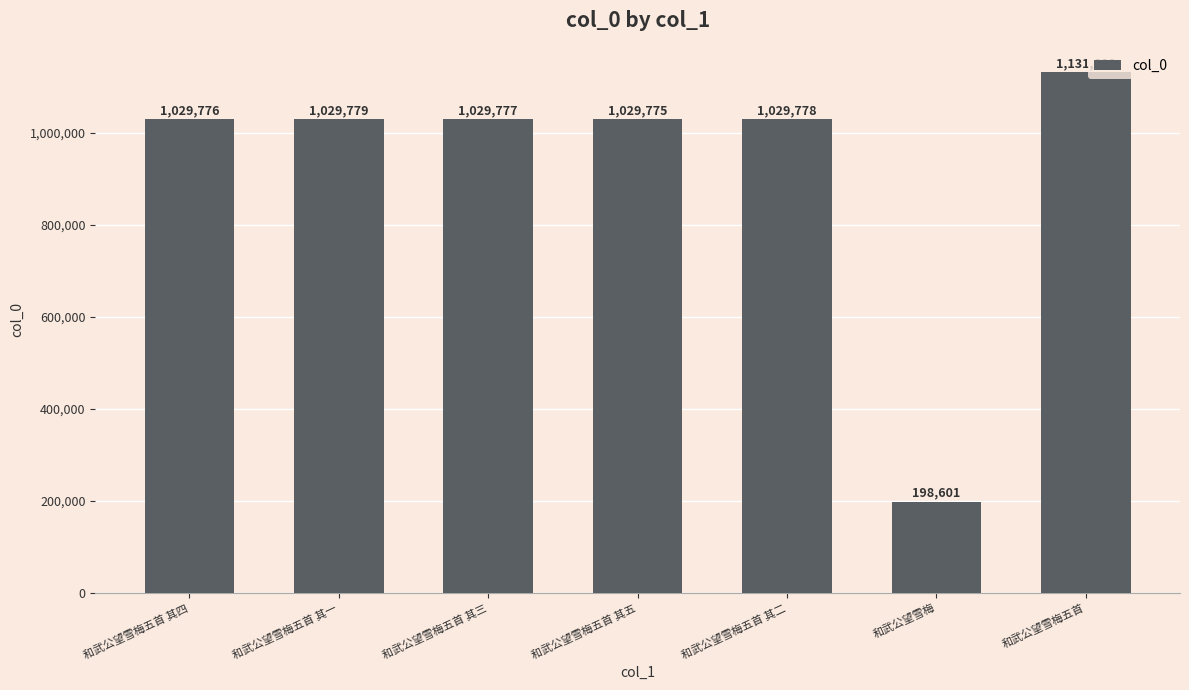

How many data points are less than 1029777?

3